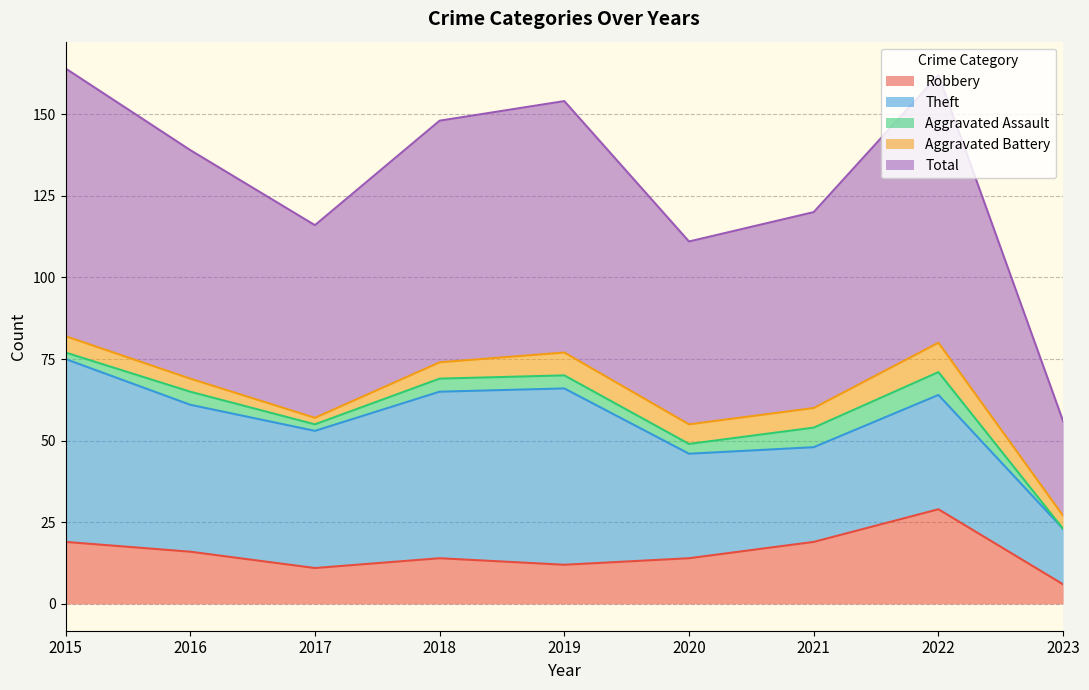

At which category is the sum across all series the highest?

2015